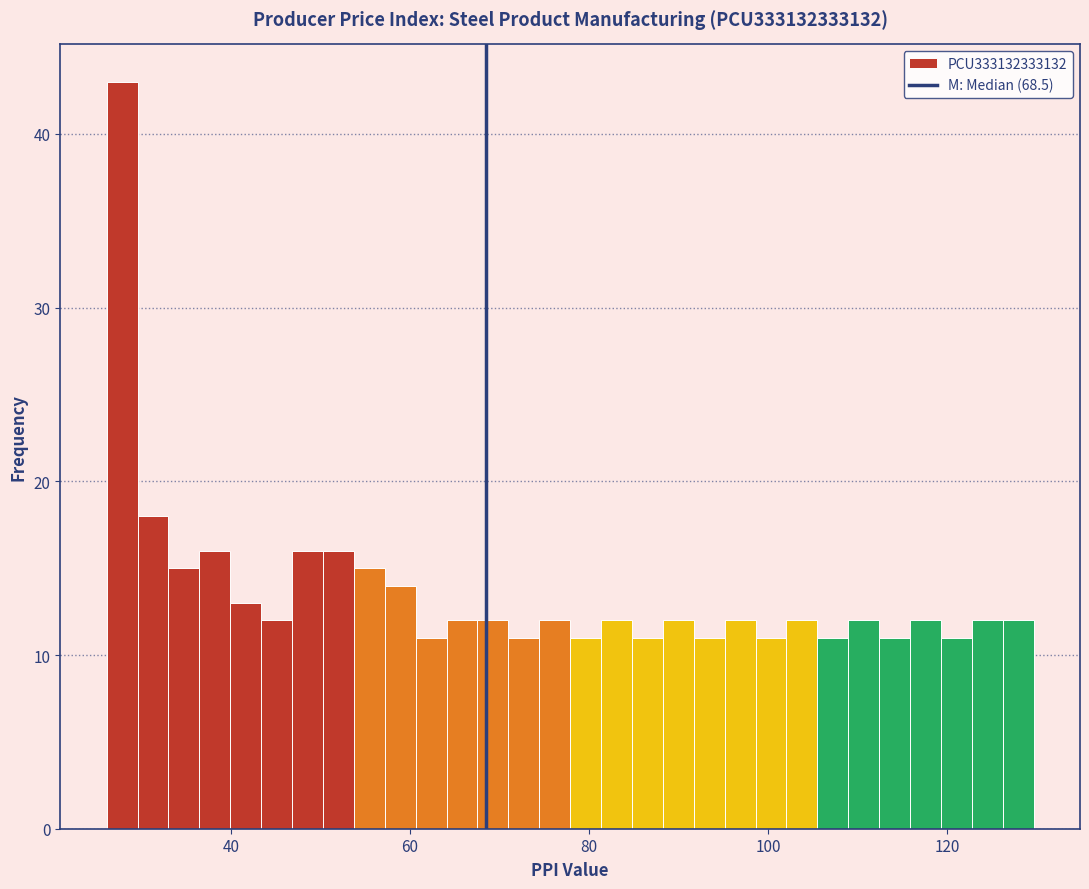

Read against the x-axis, roughly where is the centre of the tallest bar?

28